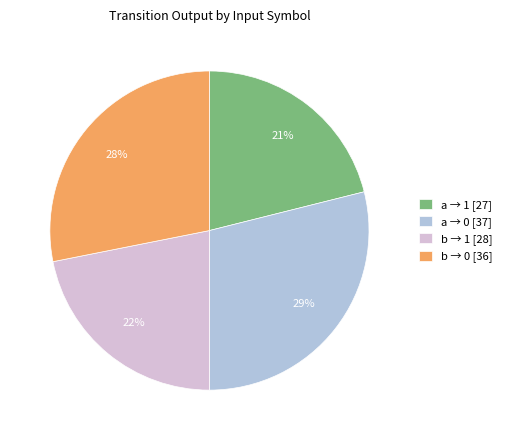

Is there any slice that represents more than half of the pie?

No